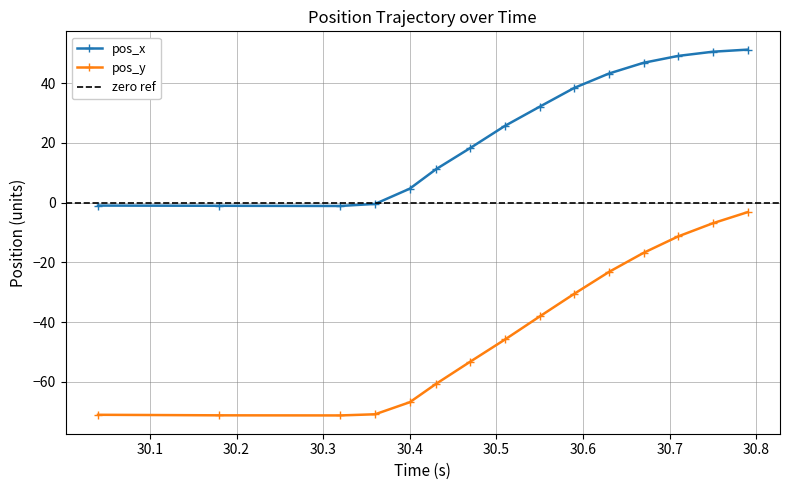

True or false: pos_y and pos_x cross at least once.

False